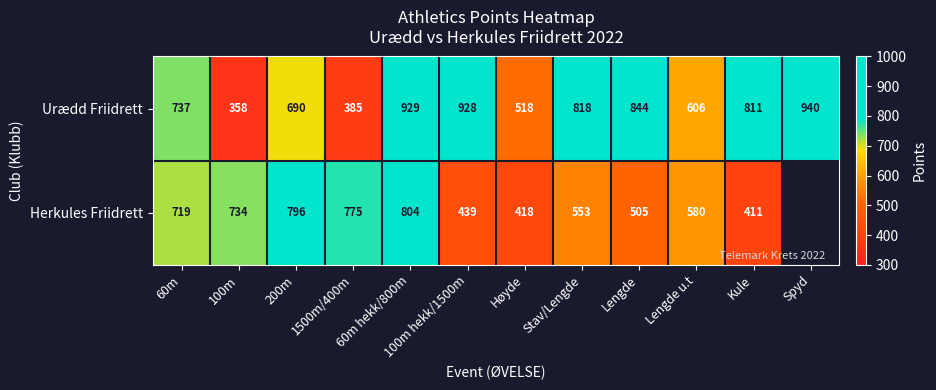

What is the difference between the Herkules Friidrett values at 200m and Høyde?

378